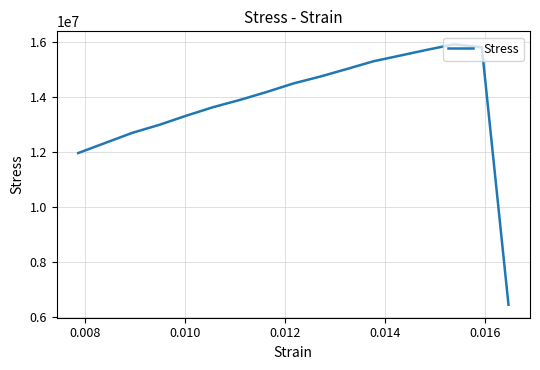

What is the smallest value displayed?

6458815.2